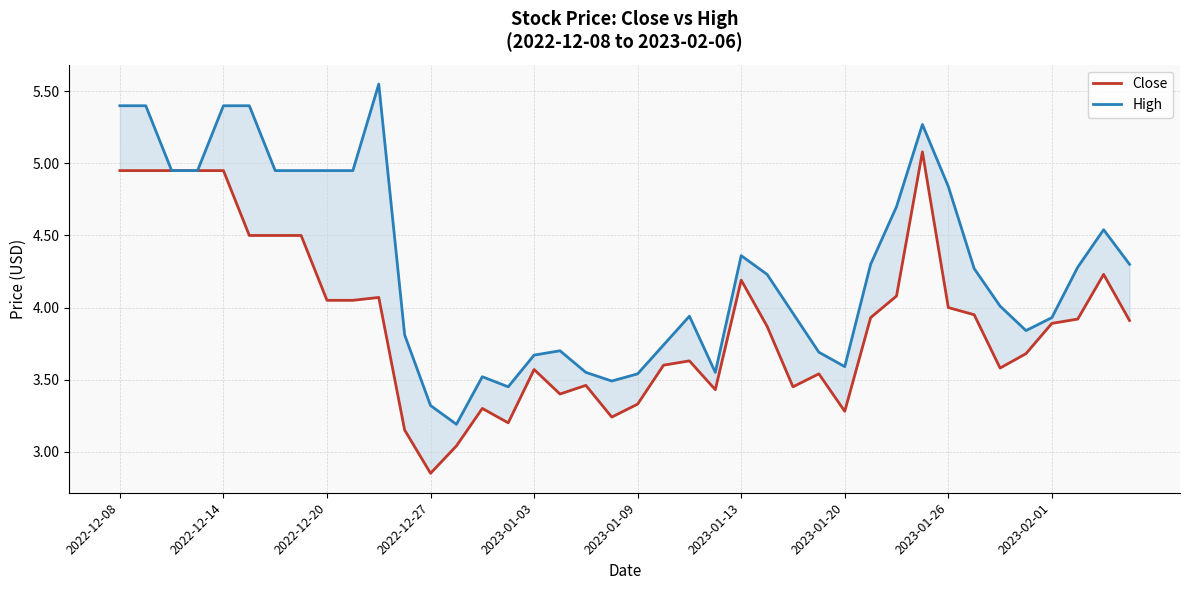

True or false: High has more than 0 interior local peaks.

True